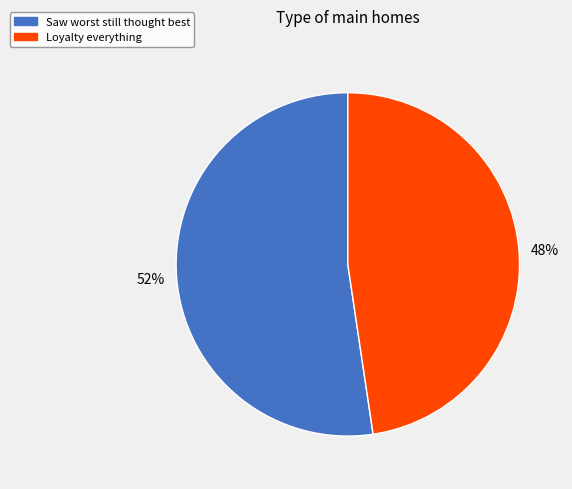

To the nearest percent, what is the combined percentage of Saw worst still thought best and Loyalty everything?

100%